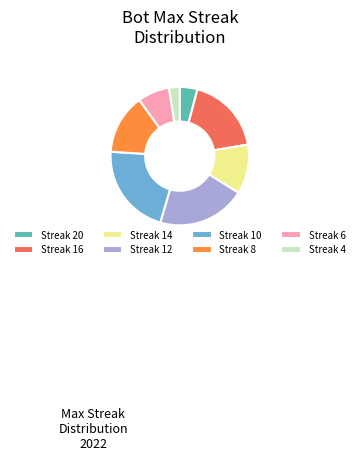

Between Streak 8 and Streak 12, which is larger?

Streak 12